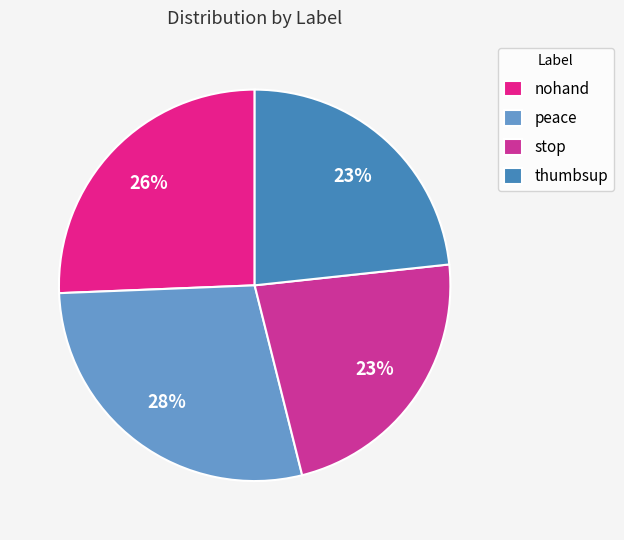

Which category has the smallest portion of the pie?

stop